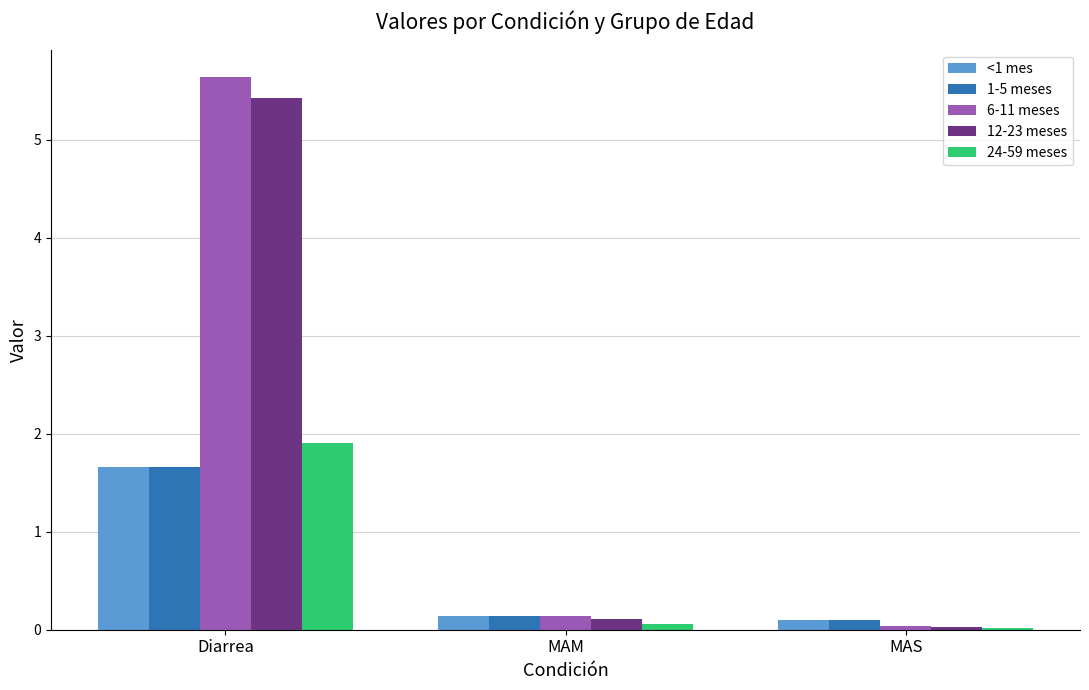

What is the difference between the maximum and minimum values in the 12-23 meses series?

5.4